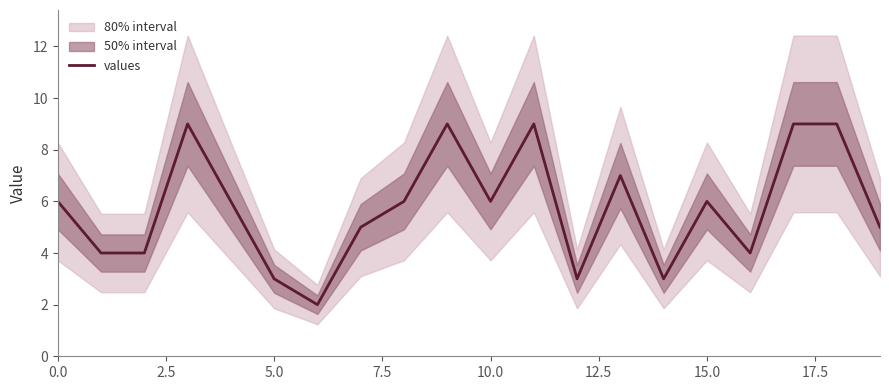

What is the greatest value displayed?

9